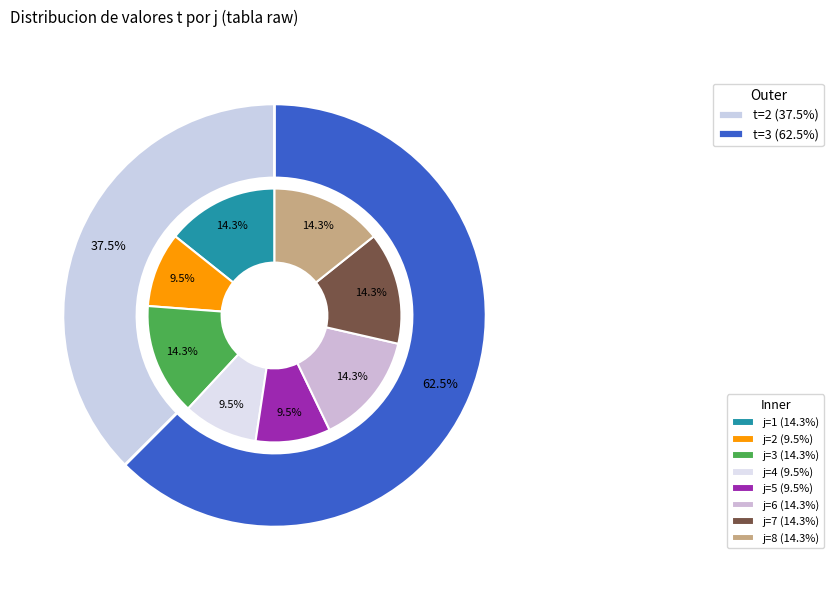

To the nearest percent, what is the difference between the 7 and 5 slice percentages?

5%